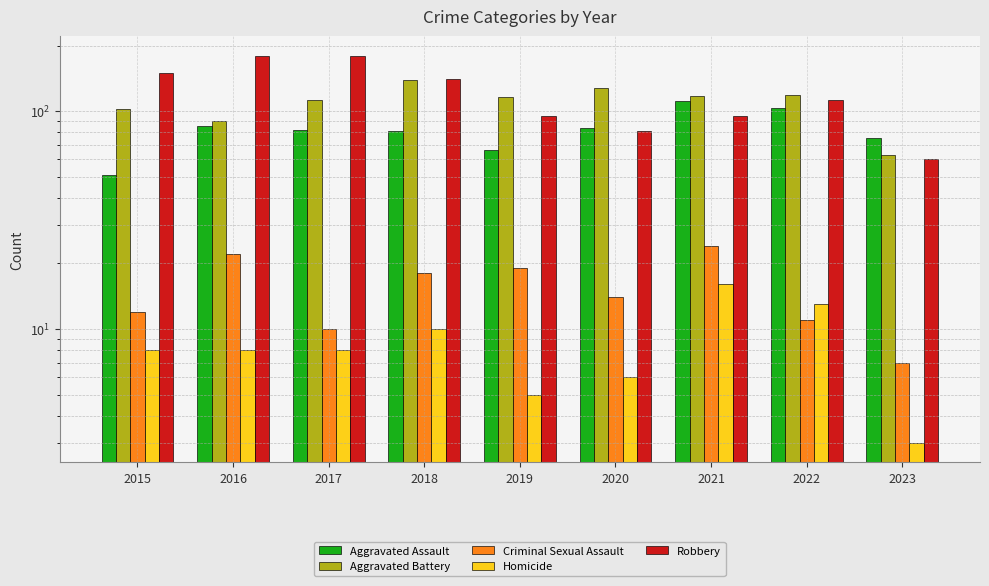

Where does the Criminal Sexual Assault series first go above 14?

2016